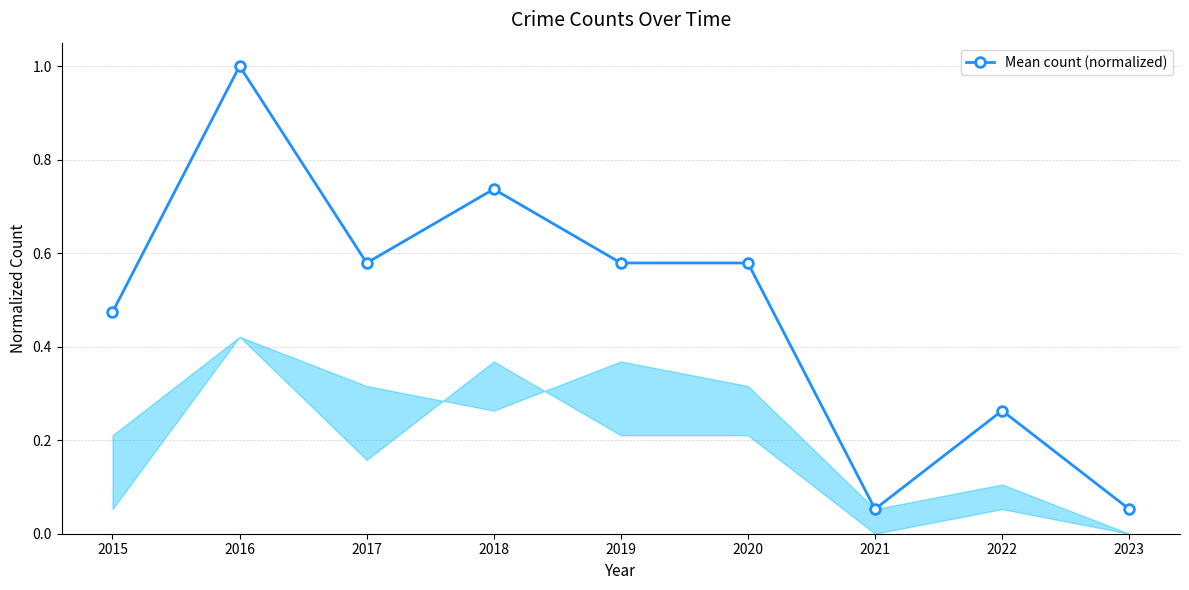

What is the change in value from 2016 to 2020?

-0.4